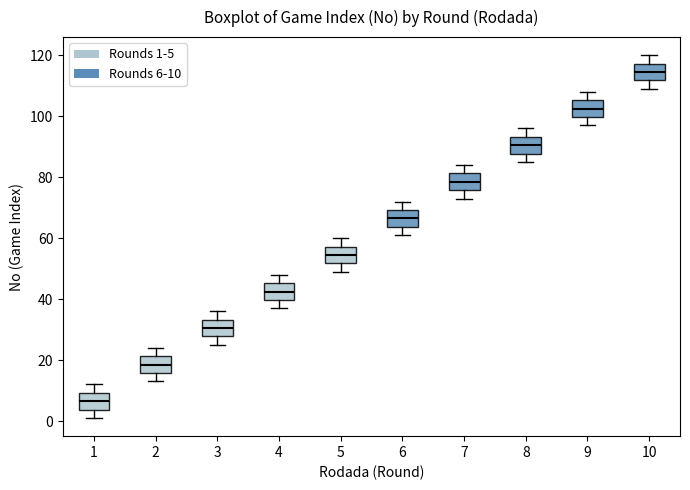

Where is the lower edge of the box at x = 7 on the y-axis? The values are not printed on the chart, so give them approximately, as read against the axis.

76